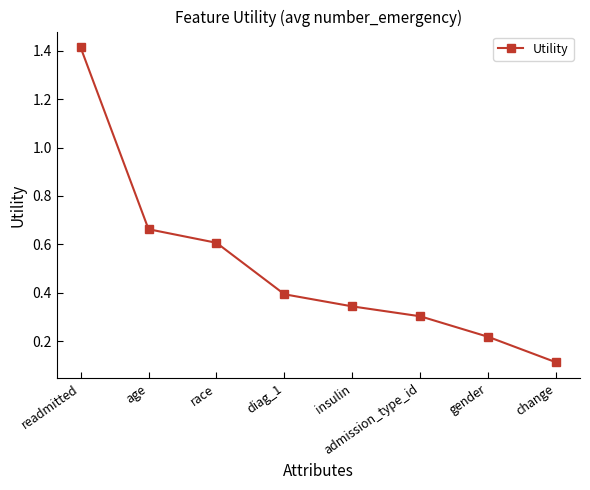

How many series are shown in this chart?

1